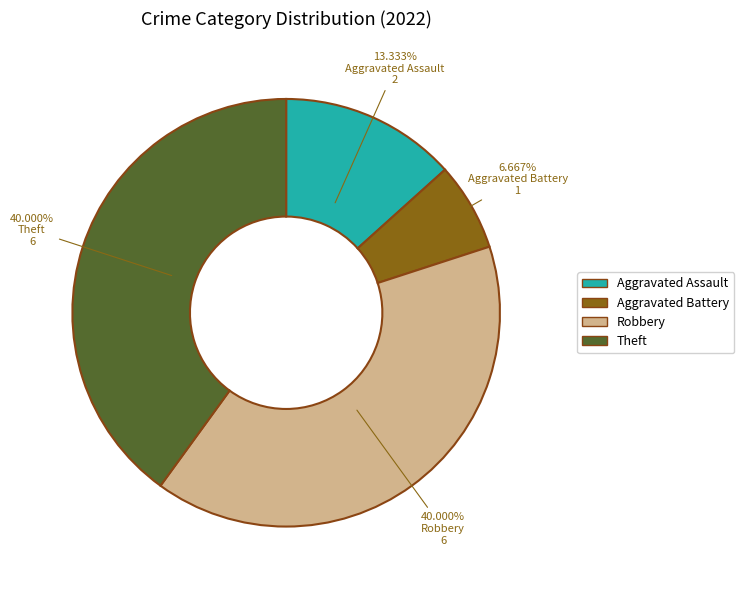

True or false: Aggravated Battery accounts for 1% of the total.

False